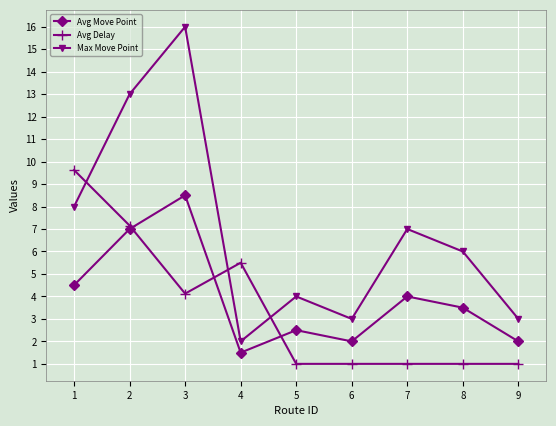

What is the sum of all Avg Move Point values?

35.5